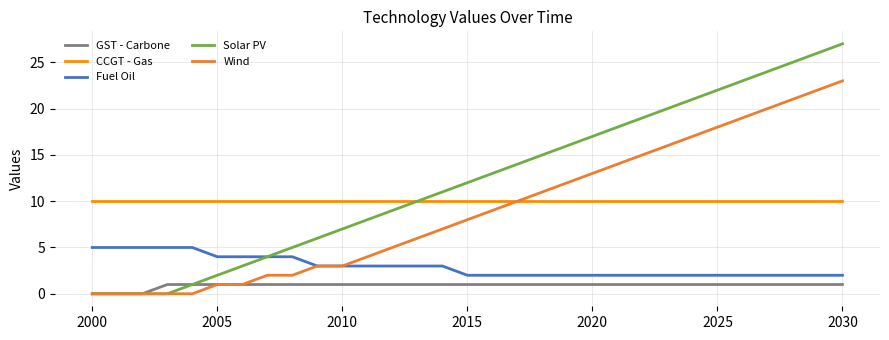

Does the chart have visible grid lines?

Yes